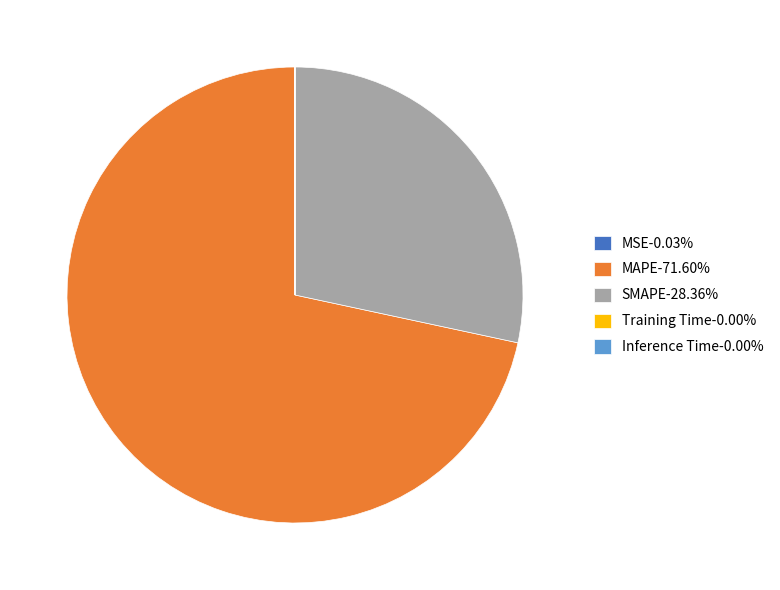

What is the ratio of the value at MAPE-71.60% to the value at SMAPE-28.36%?

2.5